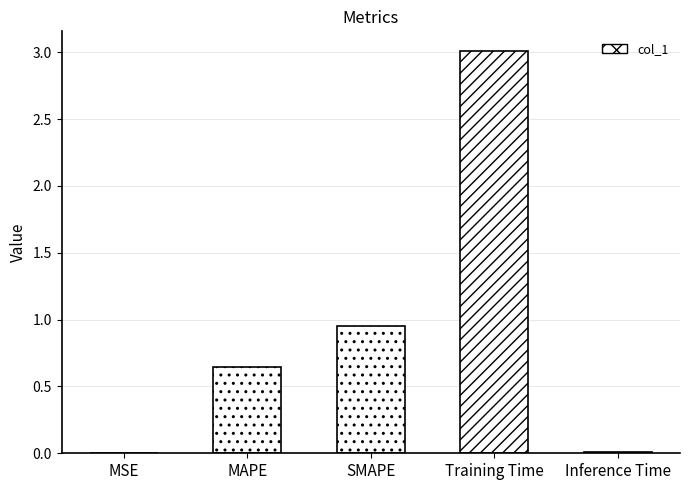

At which label is the value closest to 1?

SMAPE